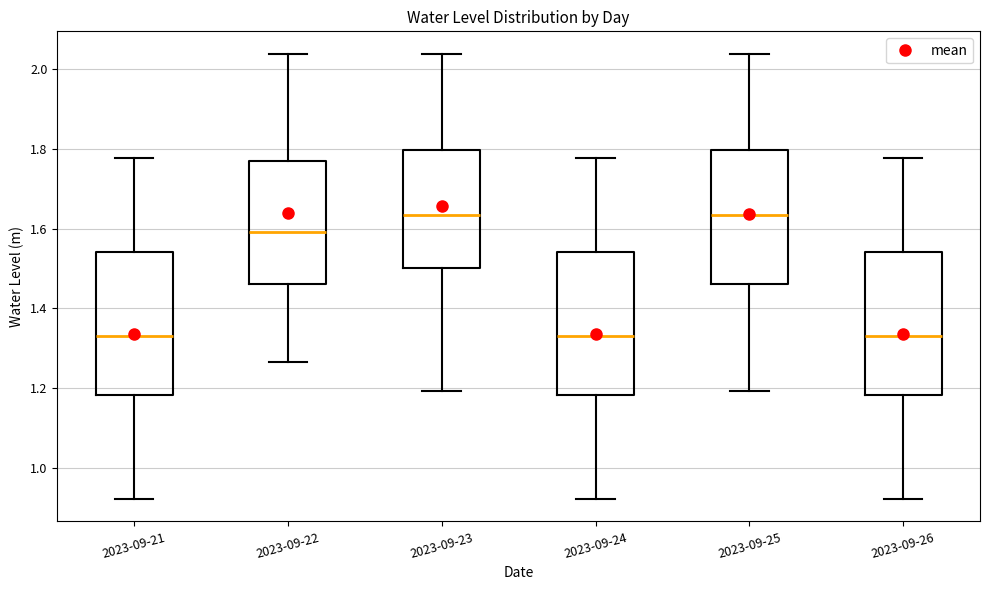

Where does the upper whisker of the box for 2023-09-23 end on the y-axis? The values are not printed on the chart, so give them approximately, as read against the axis.

2.04